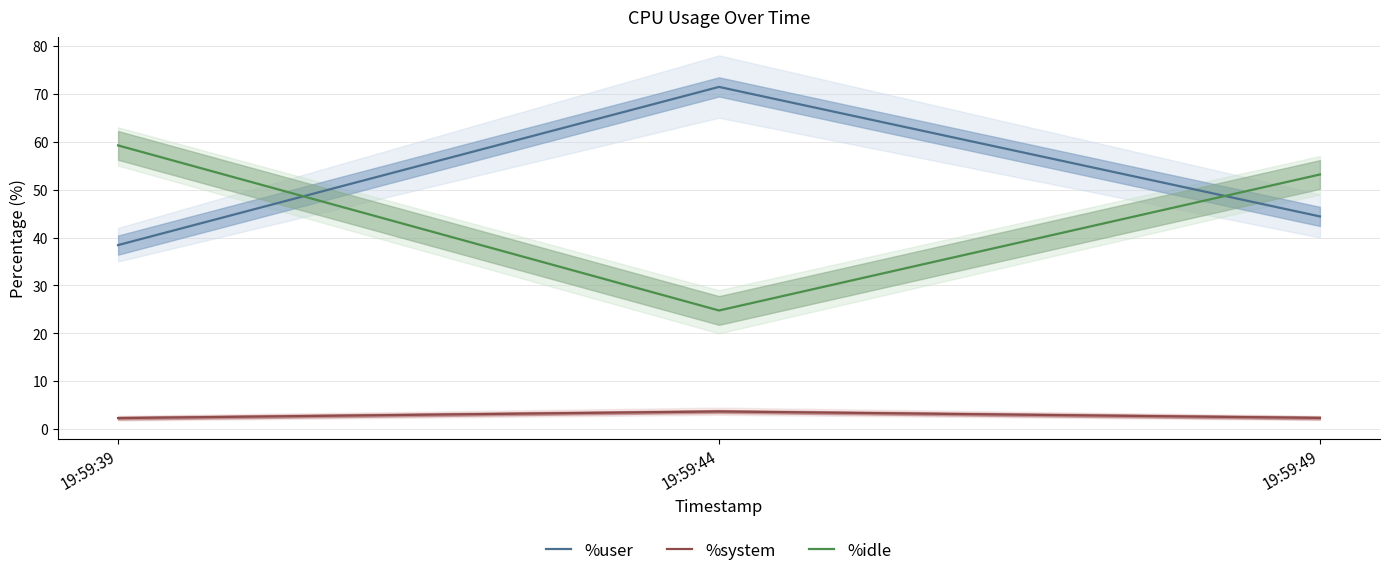

The %user series shows 38.4 at 19:59:39. True or false?

True